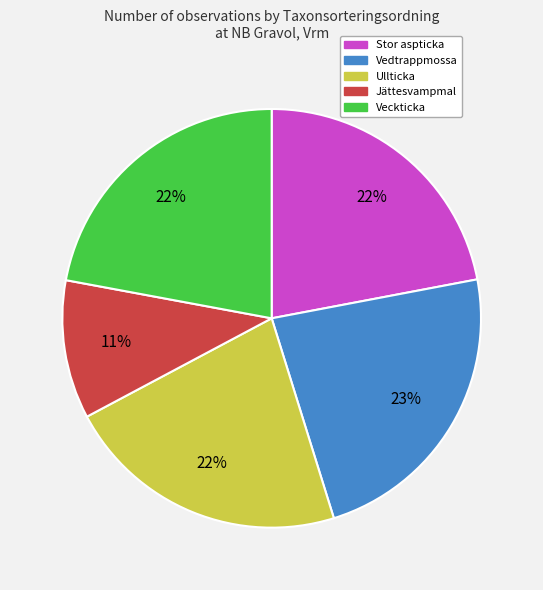

To the nearest percent, what portion does Veckticka represent?

22%